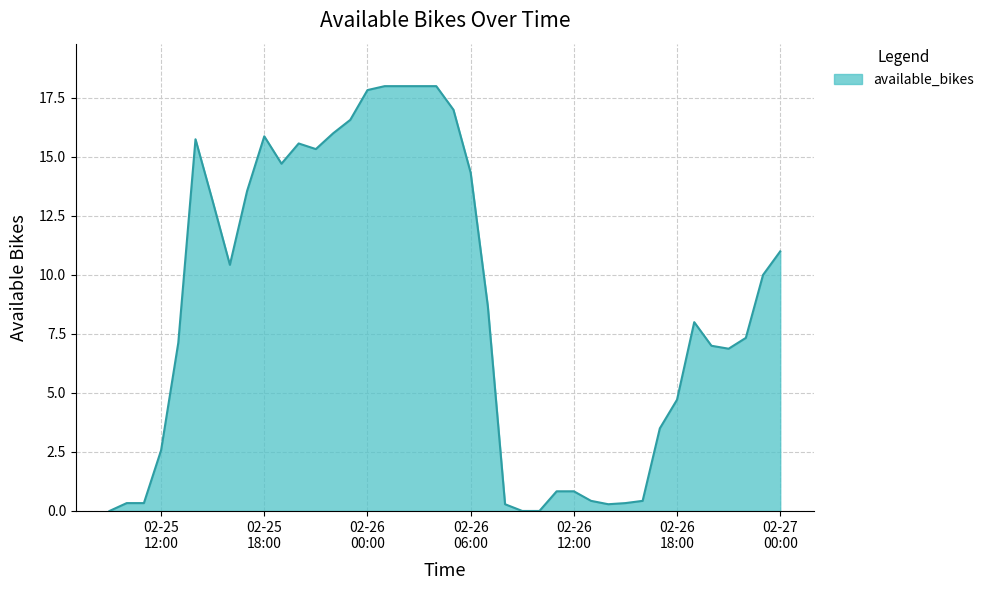

What is the difference between the second highest and second lowest values?

18.0